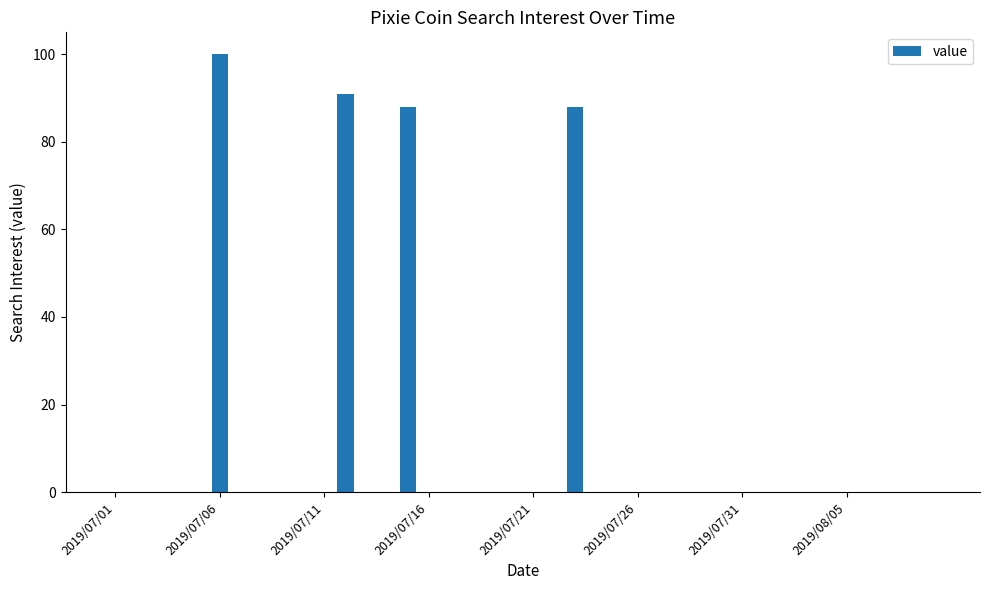

What is the sum of all values?

367